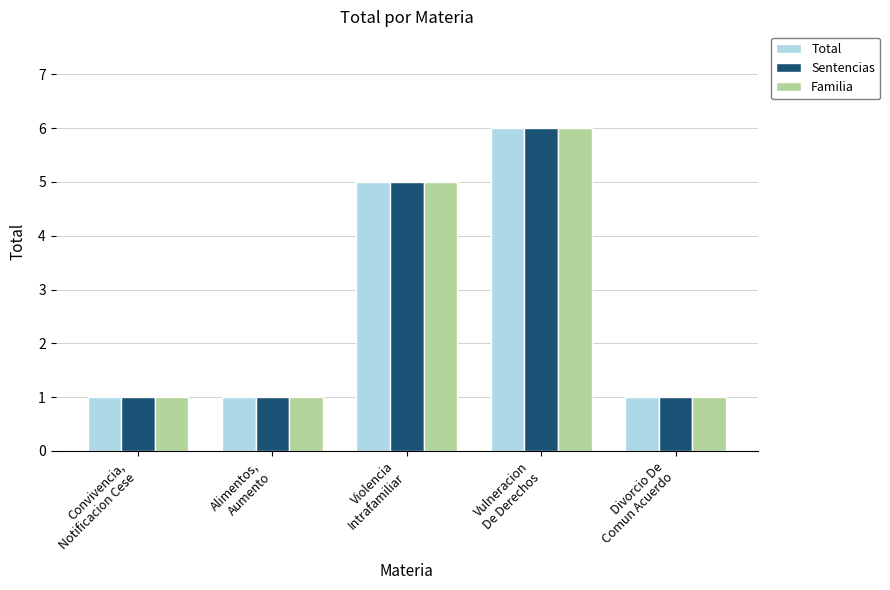

The Familia series shows 2 at Violencia
Intrafamiliar. True or false?

False